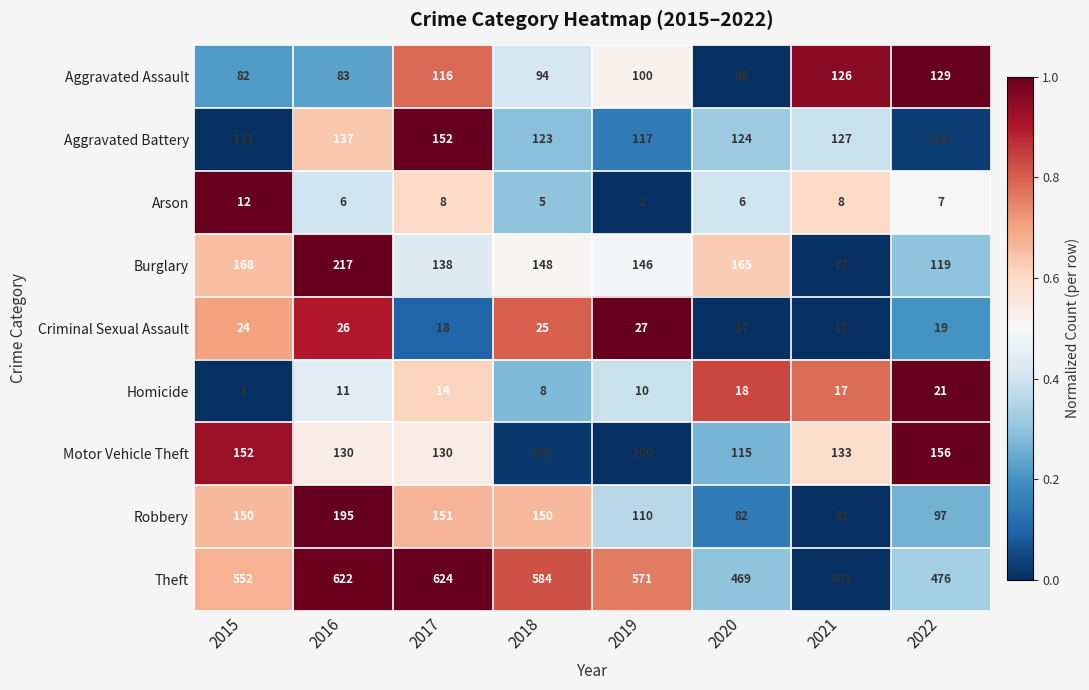

What is the difference between the second highest and second lowest values in the Arson series?

3